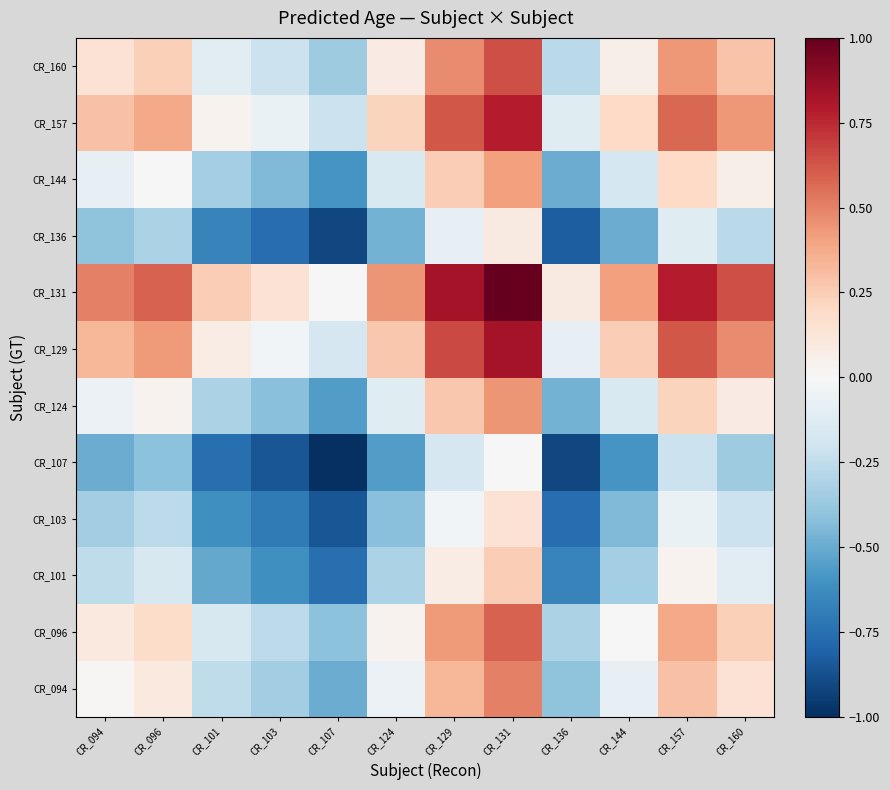

How many data points does each series have?

12